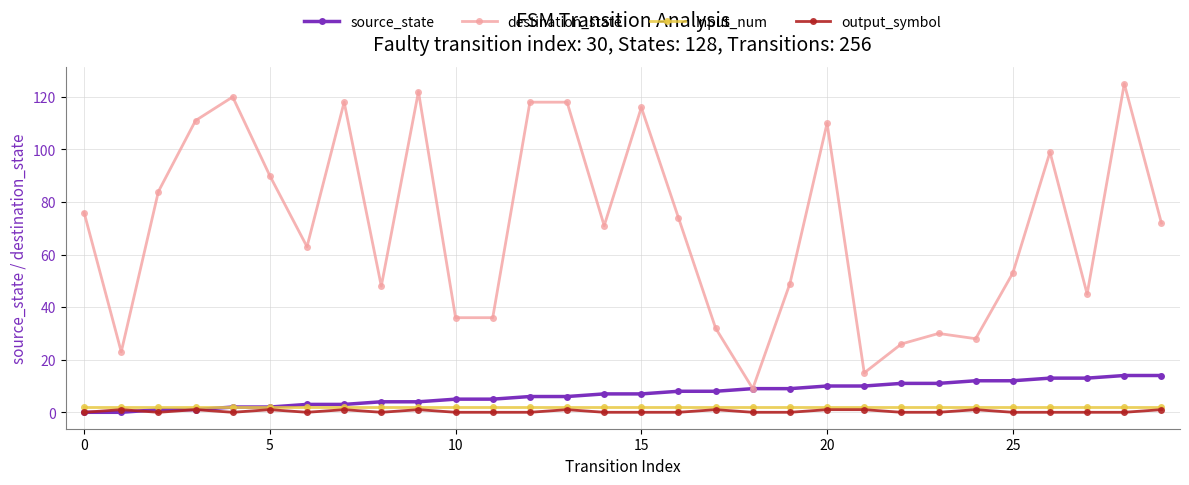

Which series has the widest spread of values?

destination_state